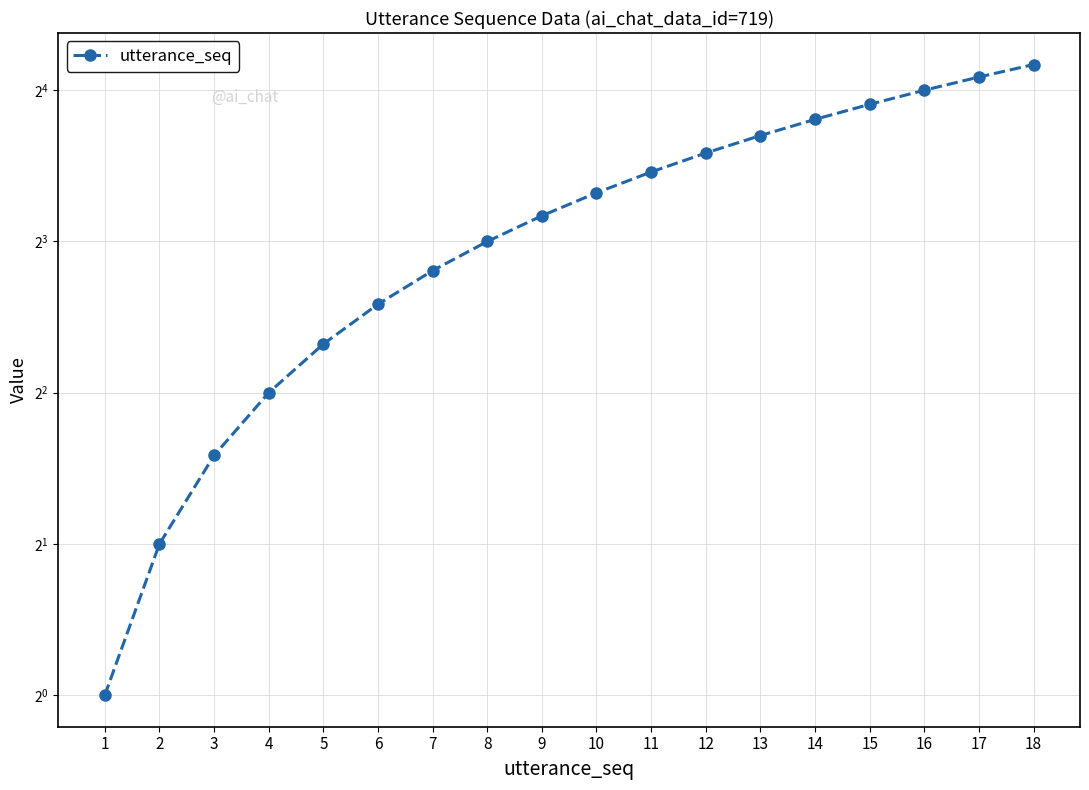

True or false: there are more than 2 points higher than both neighbors.

False